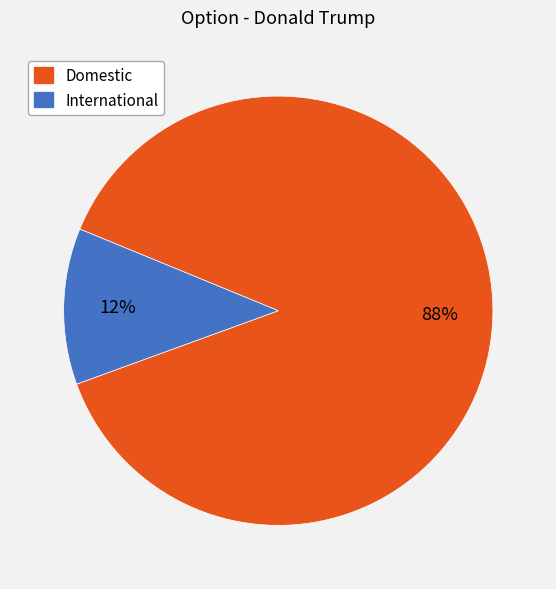

How many slices are in this pie chart?

2